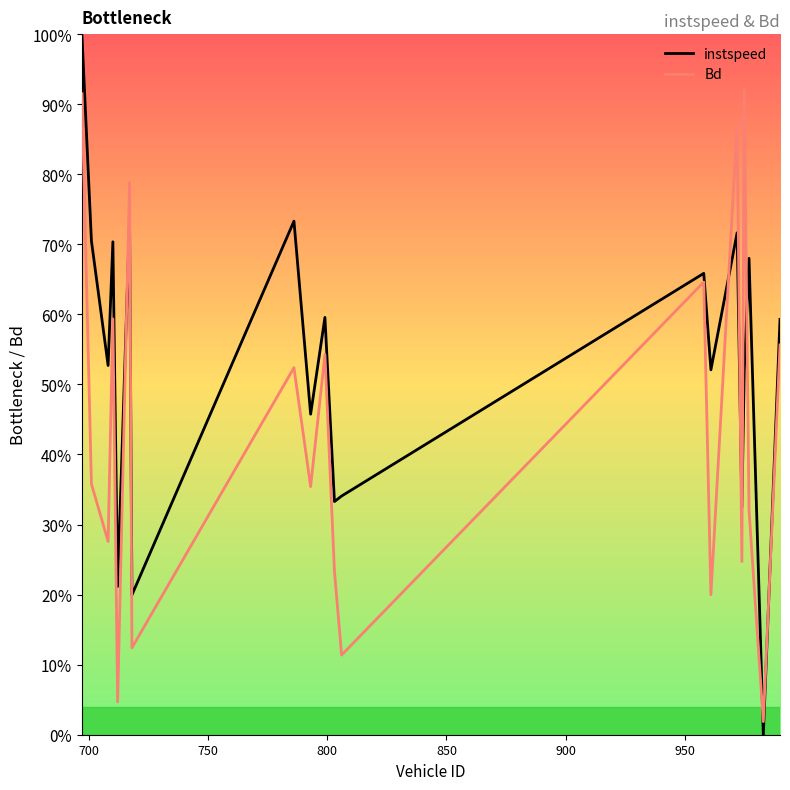

Does the chart have visible grid lines?

No